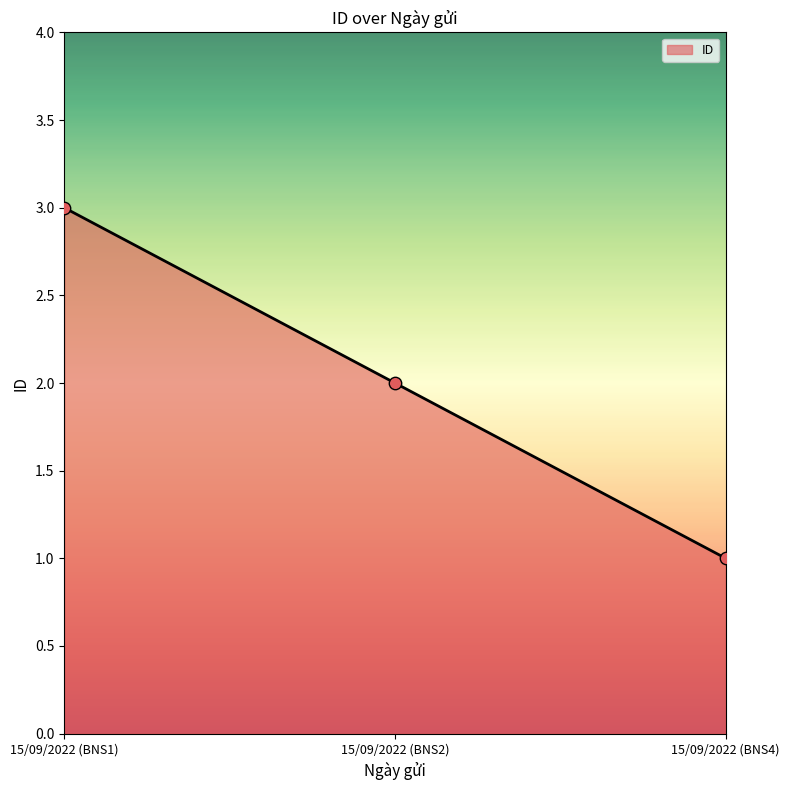

What is the change in value from 15/09/2022 (BNS2) to 15/09/2022 (BNS4)?

-1